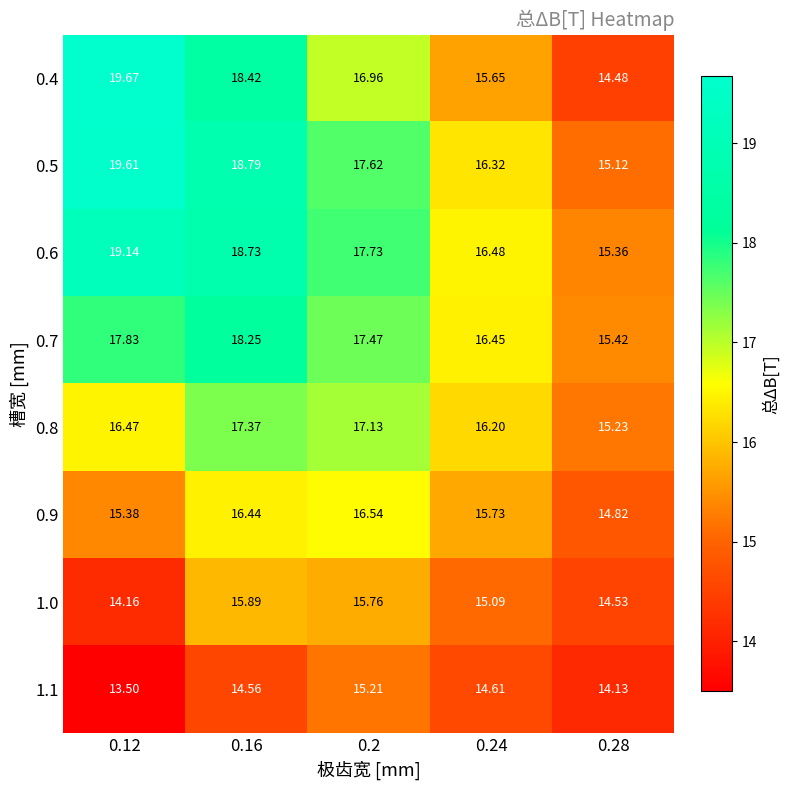

Is the value of 0.9 at 0.16 greater than the value of 0.5 at 0.24?

Yes